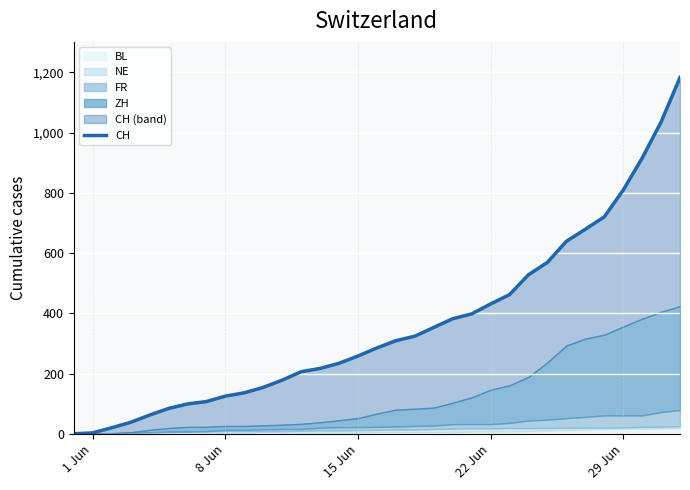

What is the label of the 25th point from the right?

8 Jun